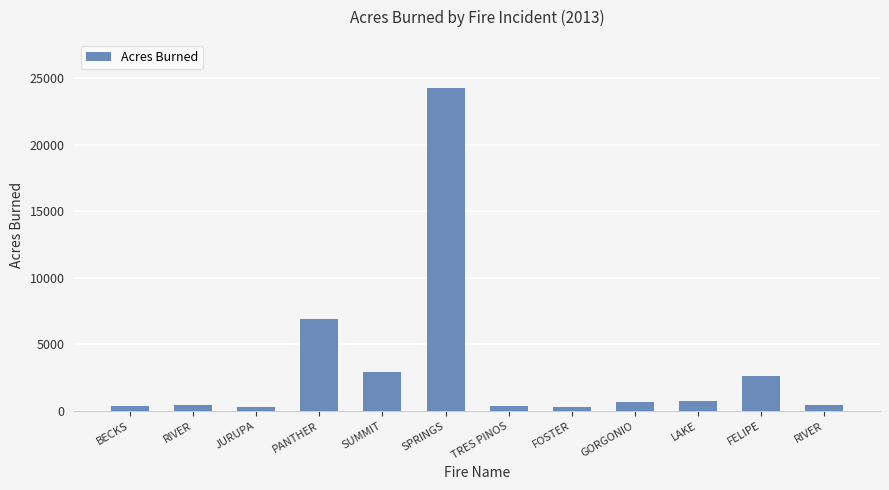

What is the difference between the values at FOSTER and RIVER?

107